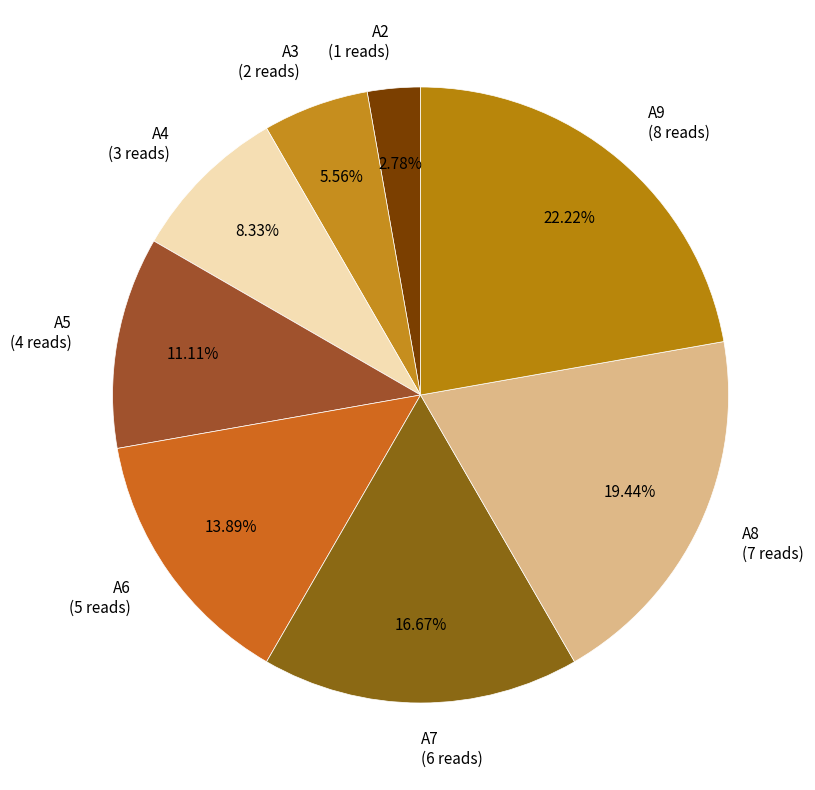

Does any single category account for the majority?

No